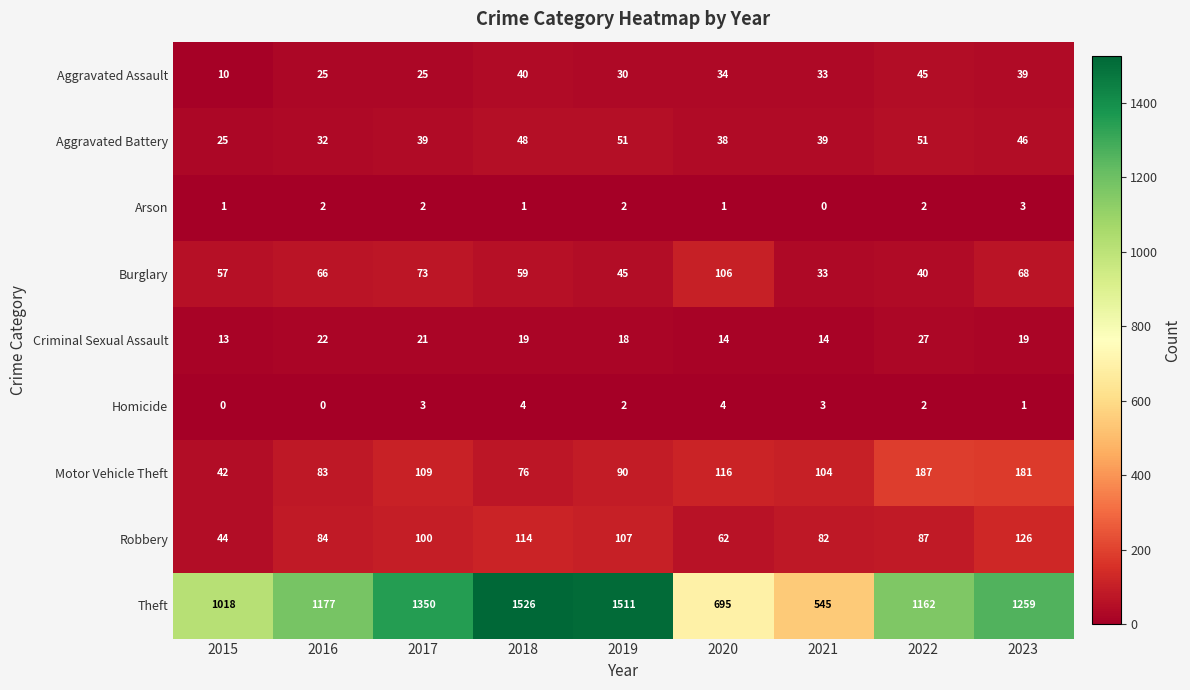

At which category is the sum across all series the highest?

2018